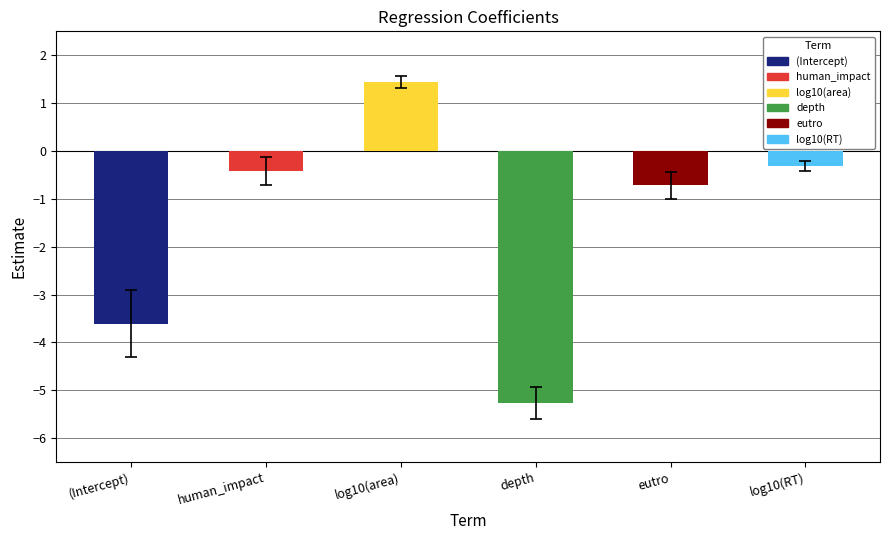

What is the difference between the values at eutro and (Intercept)?

2.9